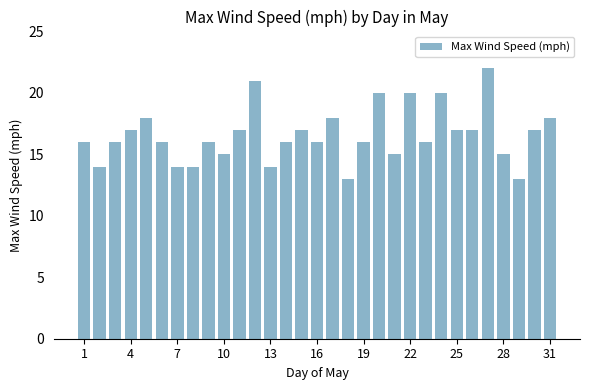

What is the value of the 16th bar from the left?

16